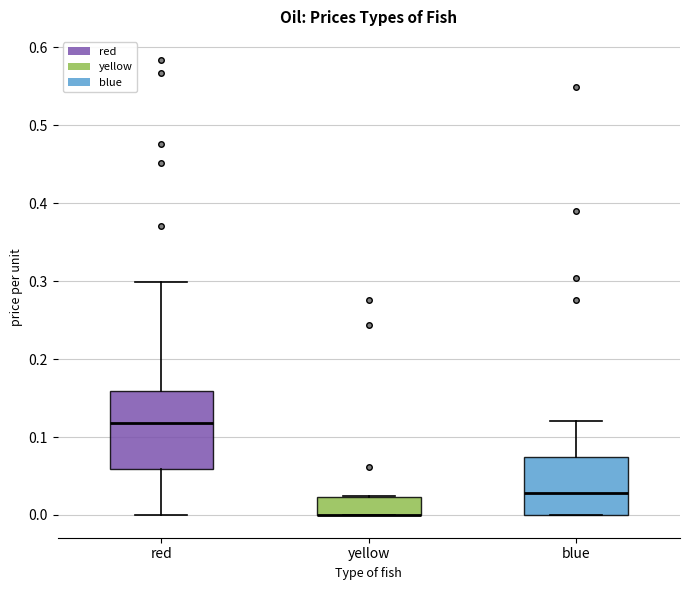

Where is the lower edge of the box for yellow on the y-axis? The values are not printed on the chart, so give them approximately, as read against the axis.

0.00